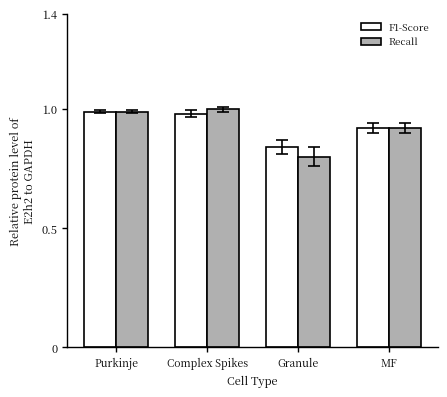

Count the number of categories in the chart.

4